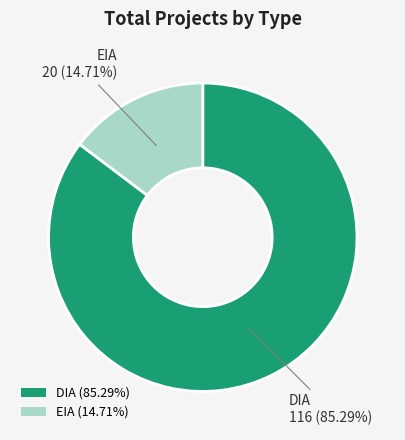

Does EIA represent more than half of the total?

No